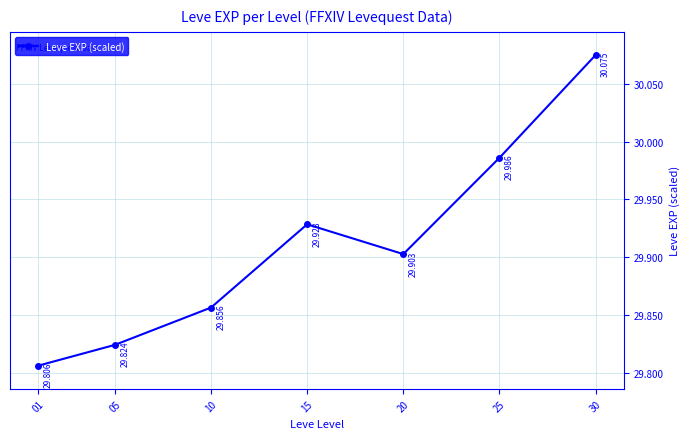

Which has a higher value, 01 or 10?

10